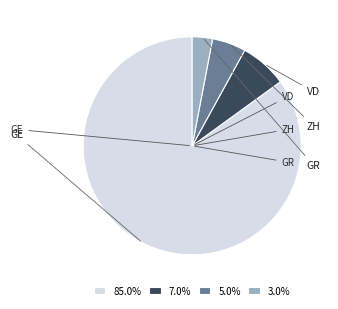

How many segments does this pie chart have?

4